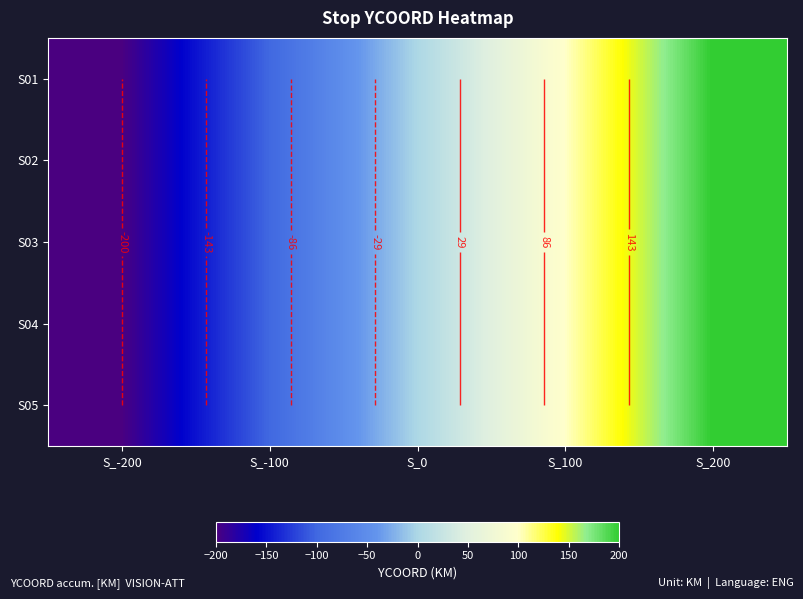

Is it true that S01 equals -100 at S_-100?

True